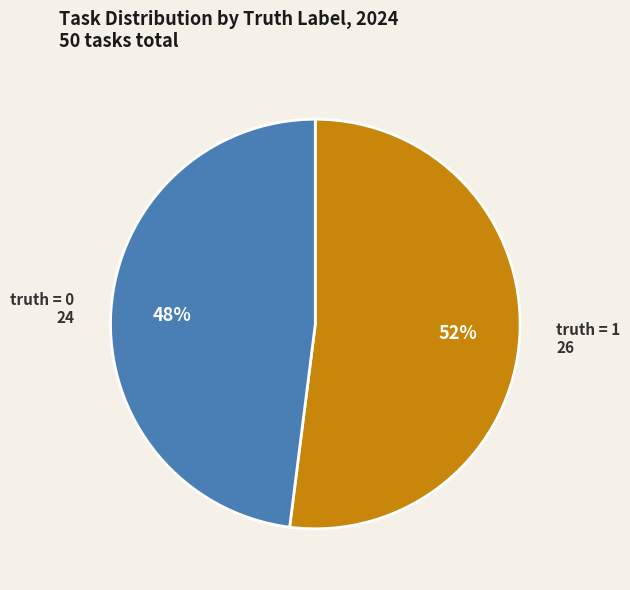

What is the largest slice in the pie chart?

truth = 1